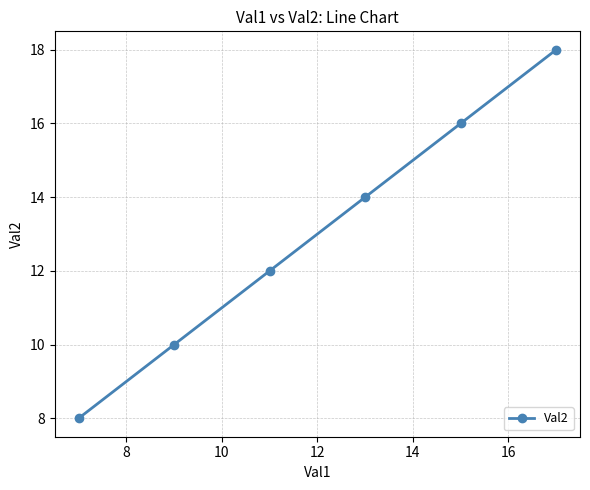

What is the difference between the maximum and minimum values?

10